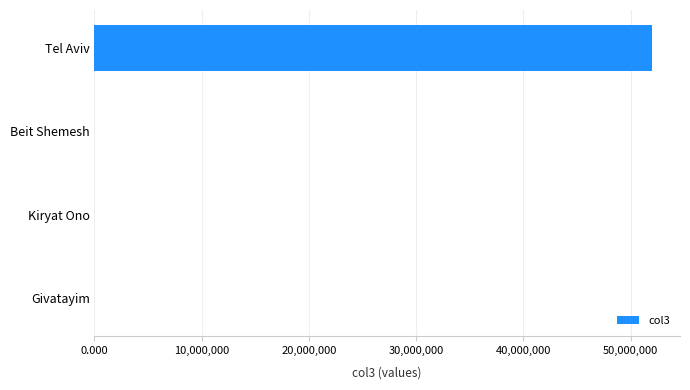

Read the value at Tel Aviv.

52000000.0